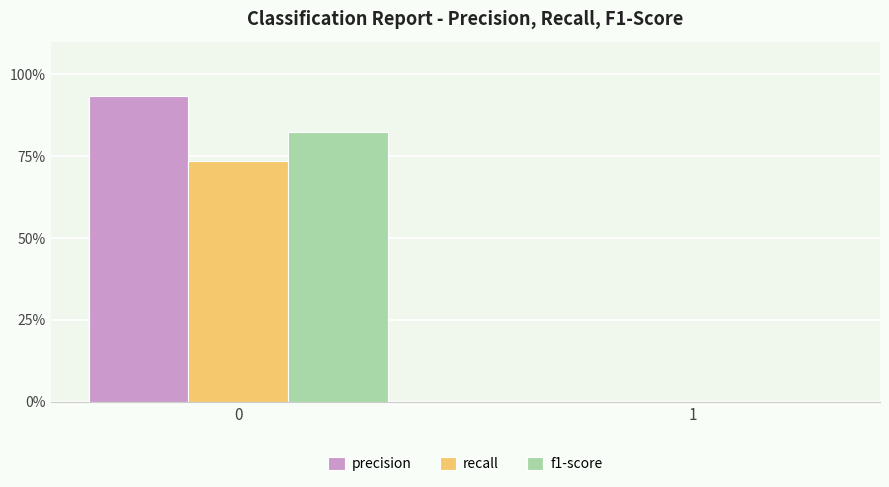

What is the value of the recall bar at the 1st from the left?

0.7